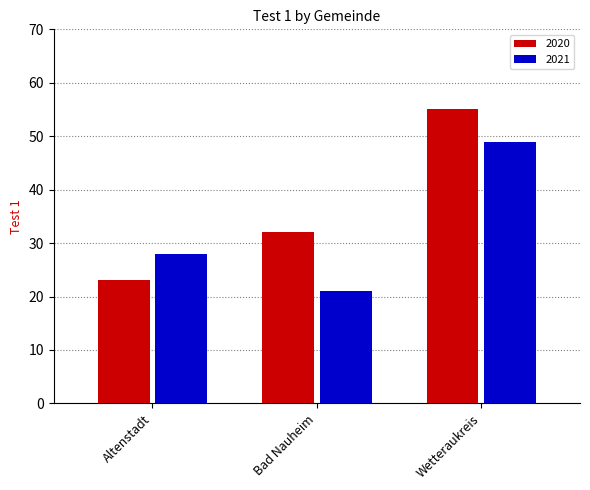

Which series has the largest total across all categories?

2020